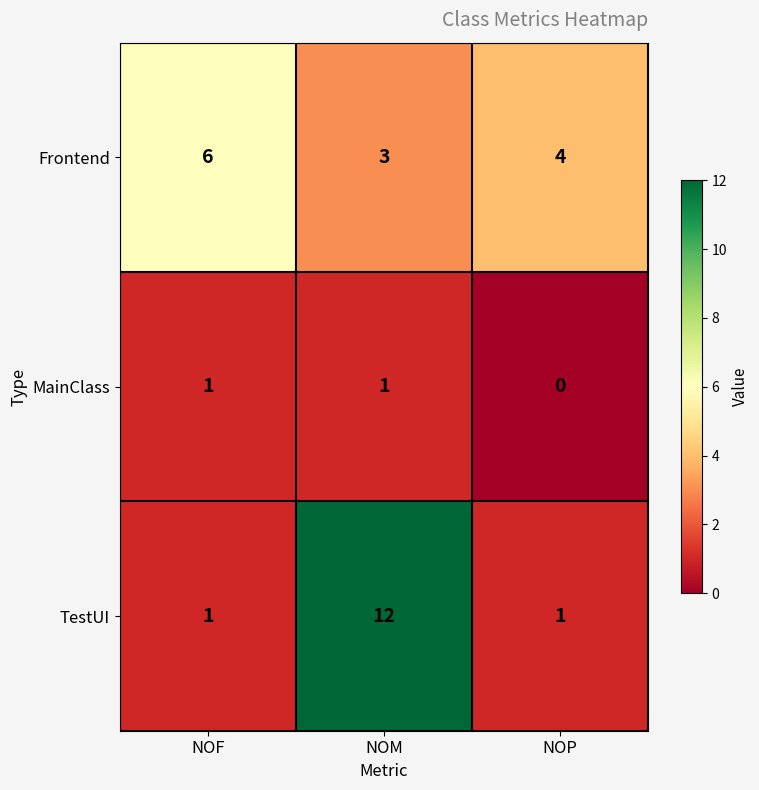

How many TestUI values are between 1 and 12?

3